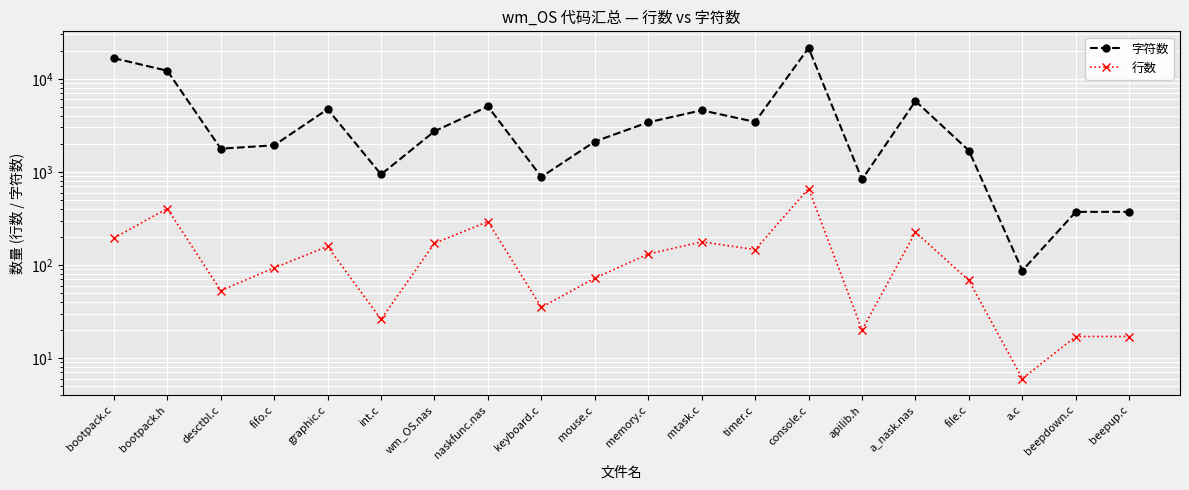

Does the chart display data point markers on the line(s)?

Yes